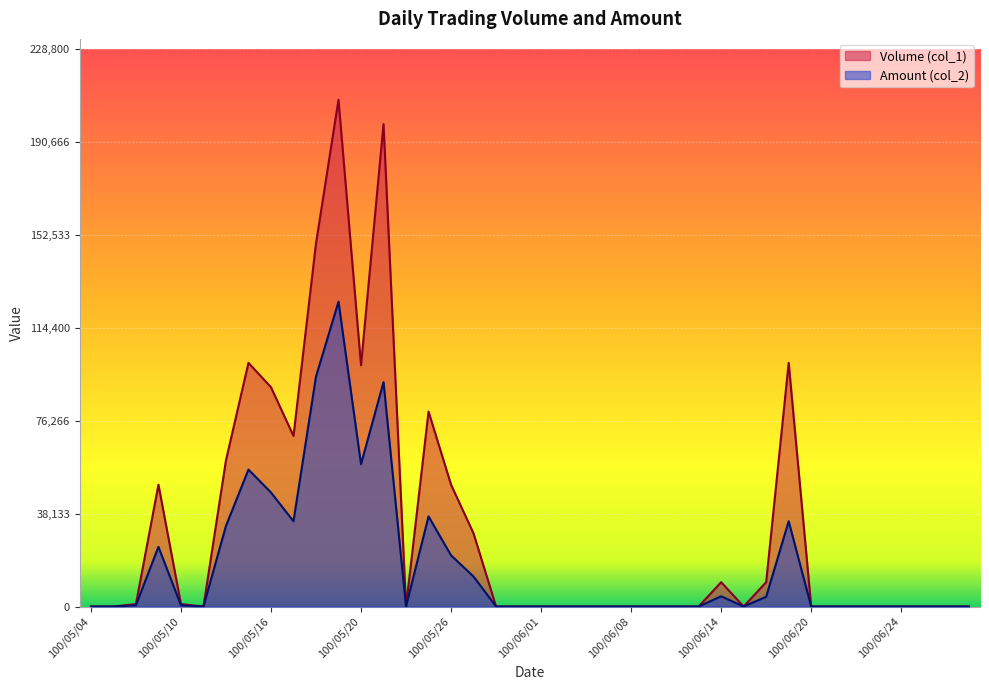

What is the difference between the maximum and minimum values in the Volume (col_1) series?

208000